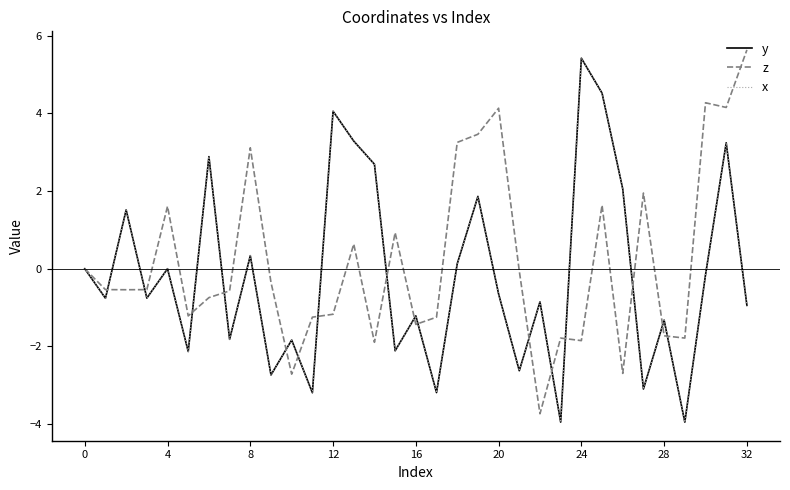

What is the minimum value shown in the chart?

-4.0